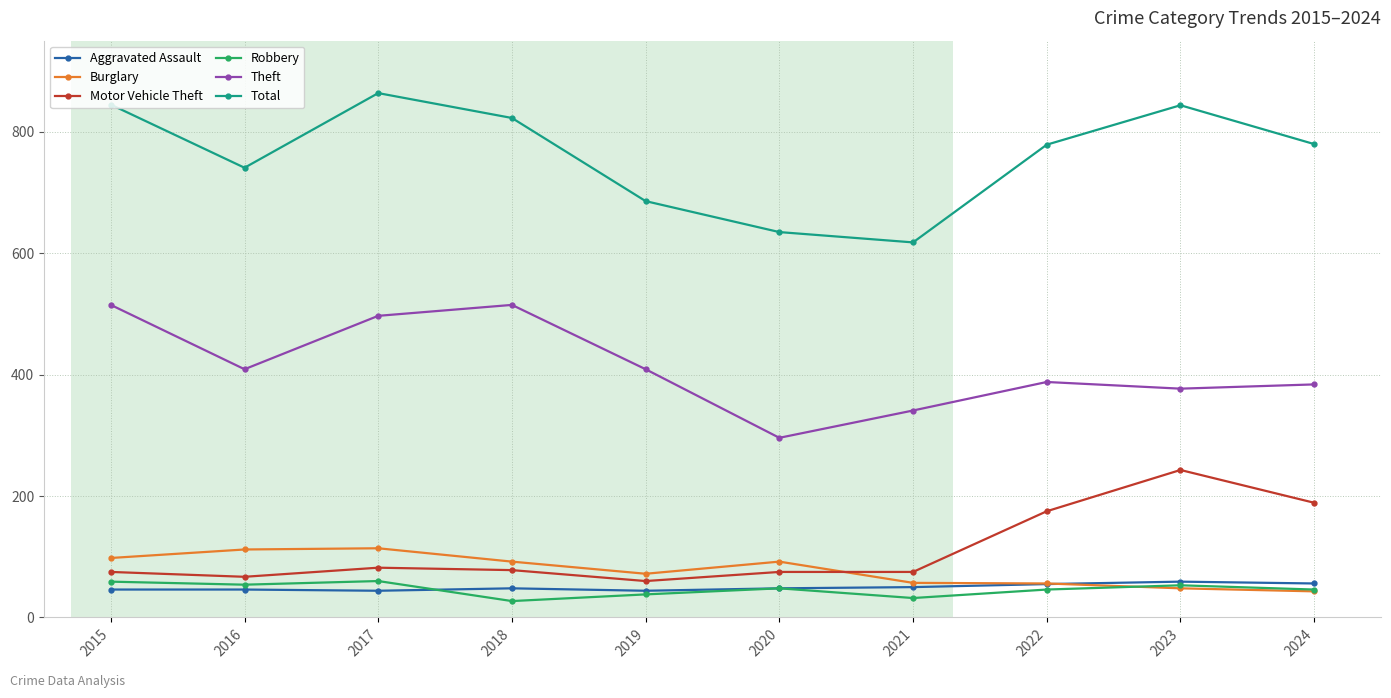

True or false: Total and Motor Vehicle Theft cross at least once.

False